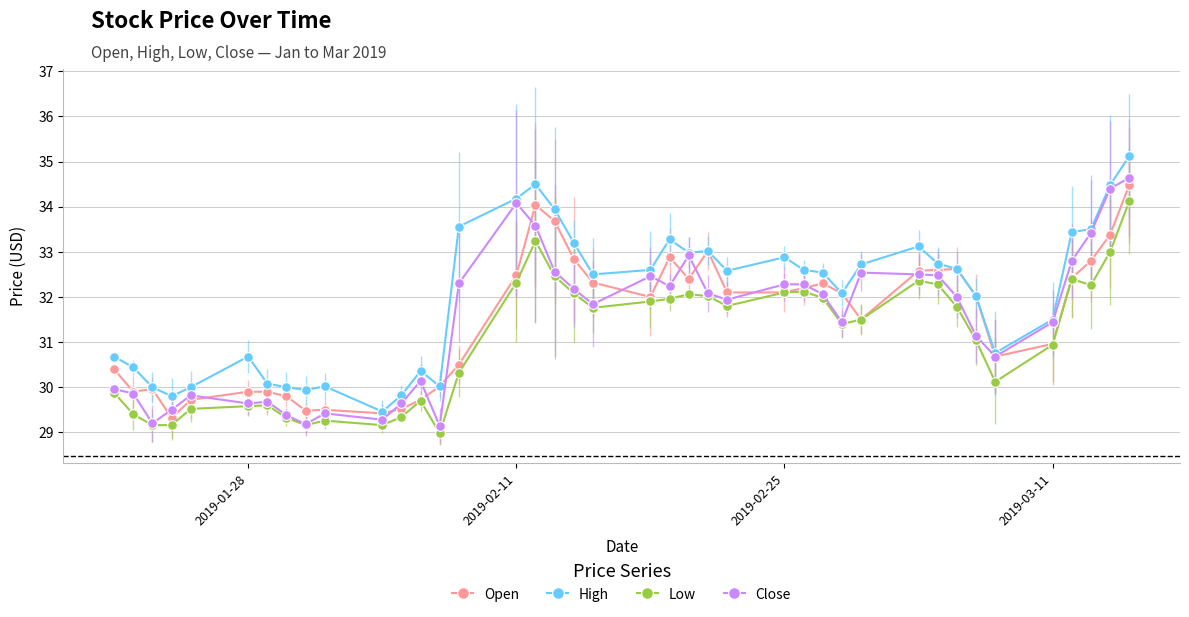

True or false: Open has more than 1 points higher than both neighbors.

True